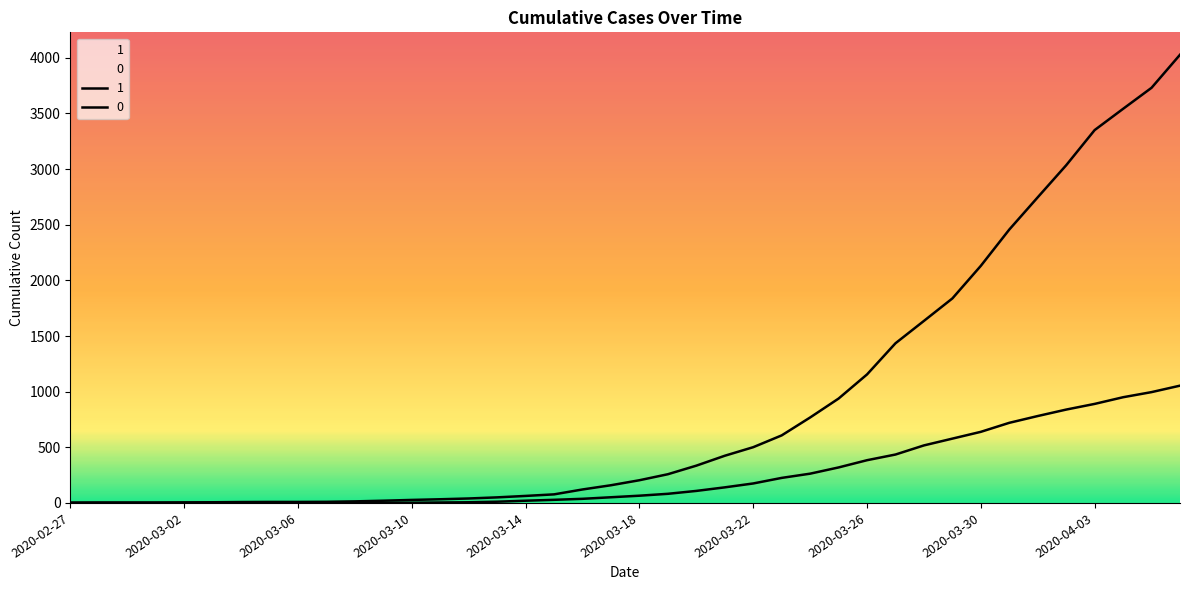

How many series are shown in this chart?

2